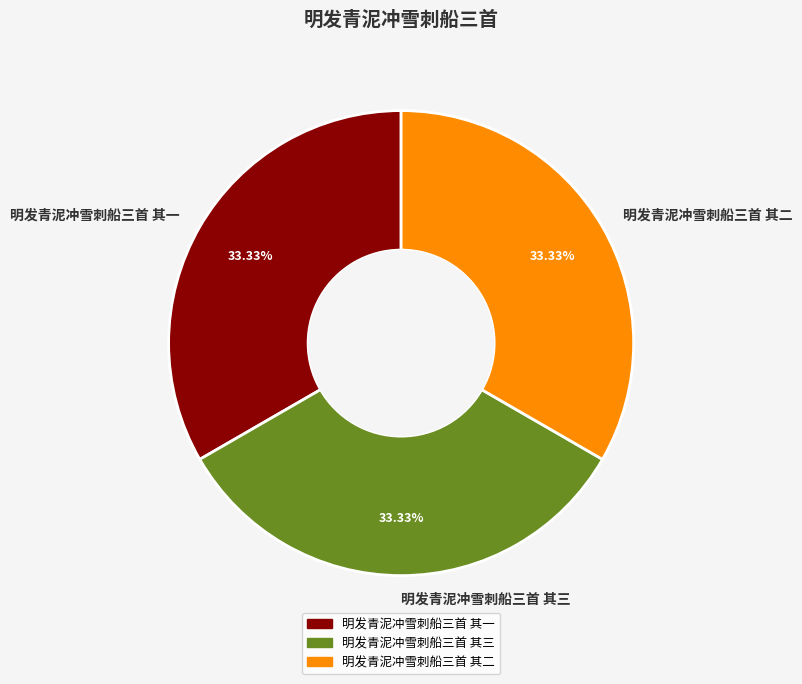

What is the ratio of the value at 明发青泥冲雪刺船三首 其一 to the value at 明发青泥冲雪刺船三首 其二?

1.0